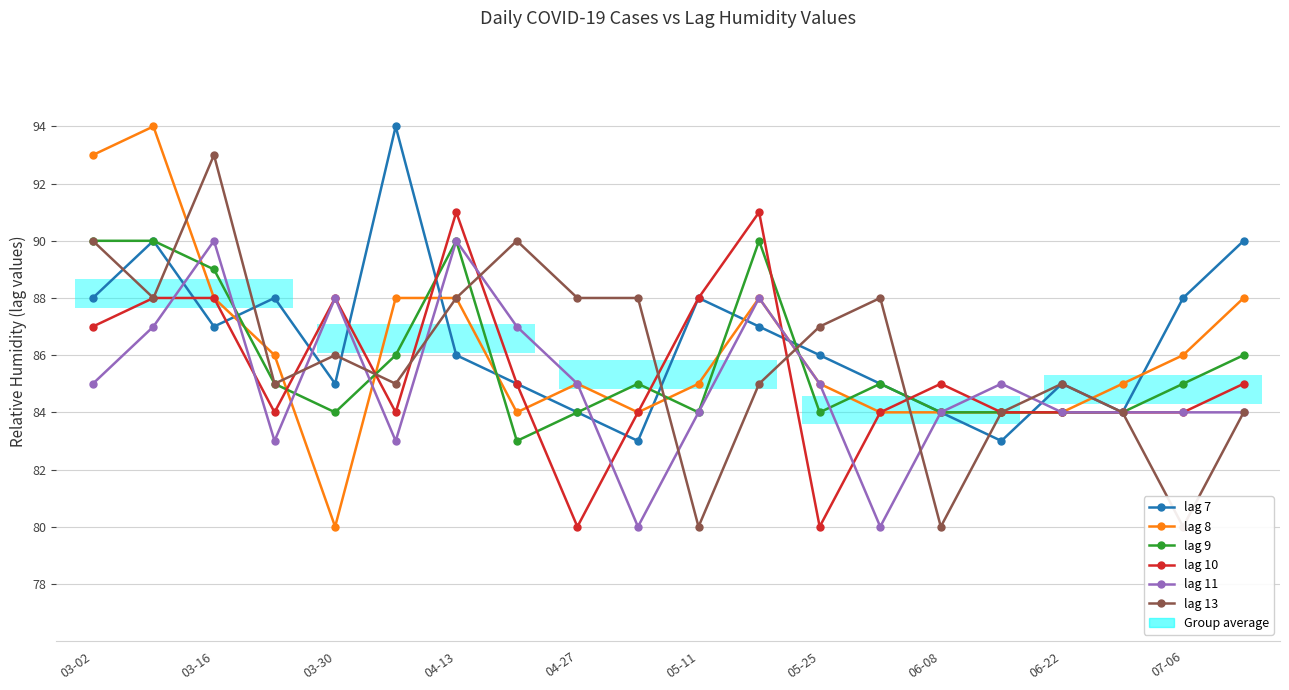

What is the greatest value displayed?

94